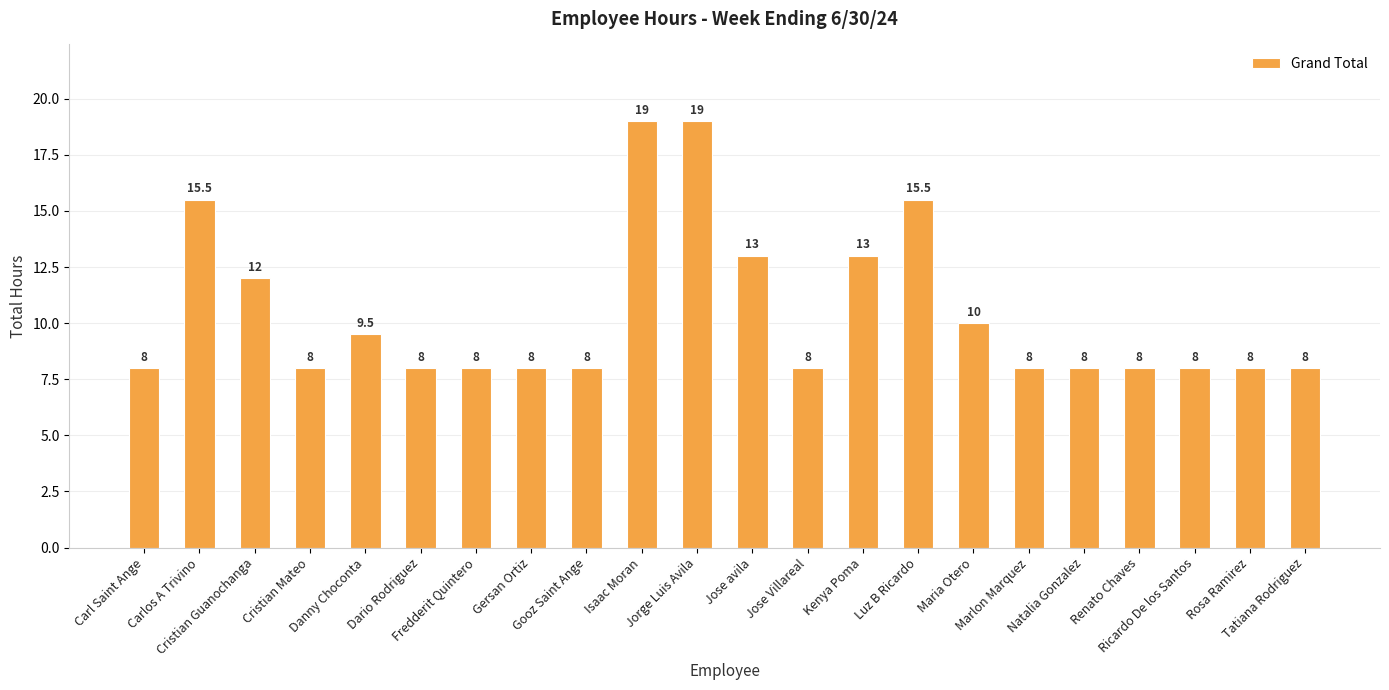

What is the value of the 4th bar from the left?

8.0